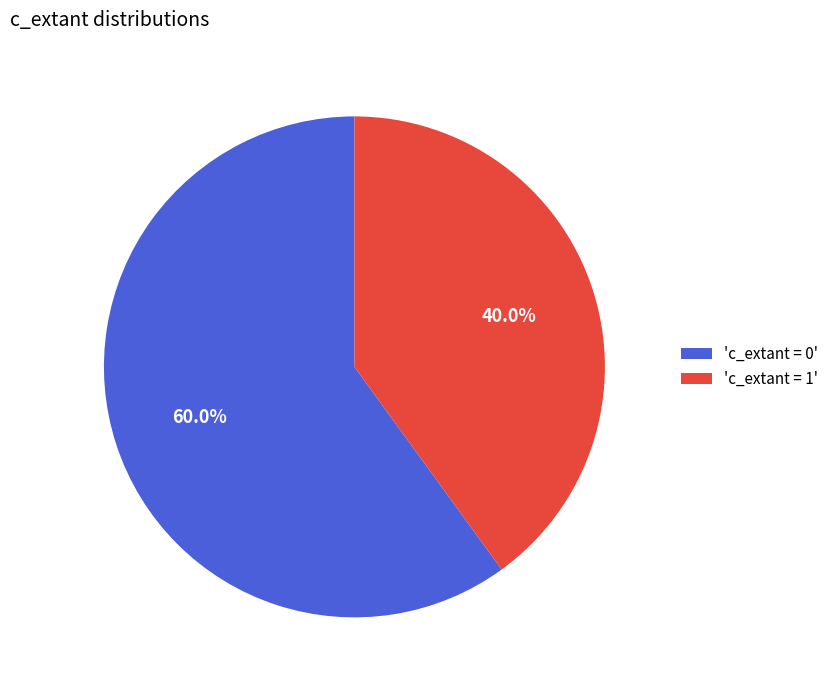

Approximately how many times larger is the value at 'c_extant = 1' compared to 'c_extant = 0'?

0.7